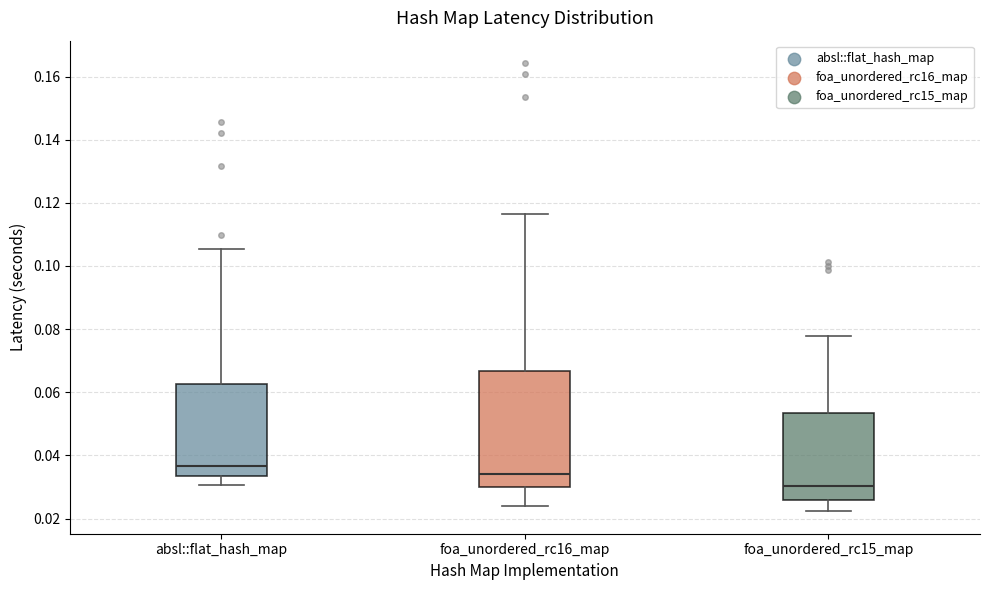

Which box is the tallest, from its lower edge to its upper edge?

foa_unordered_rc16_map